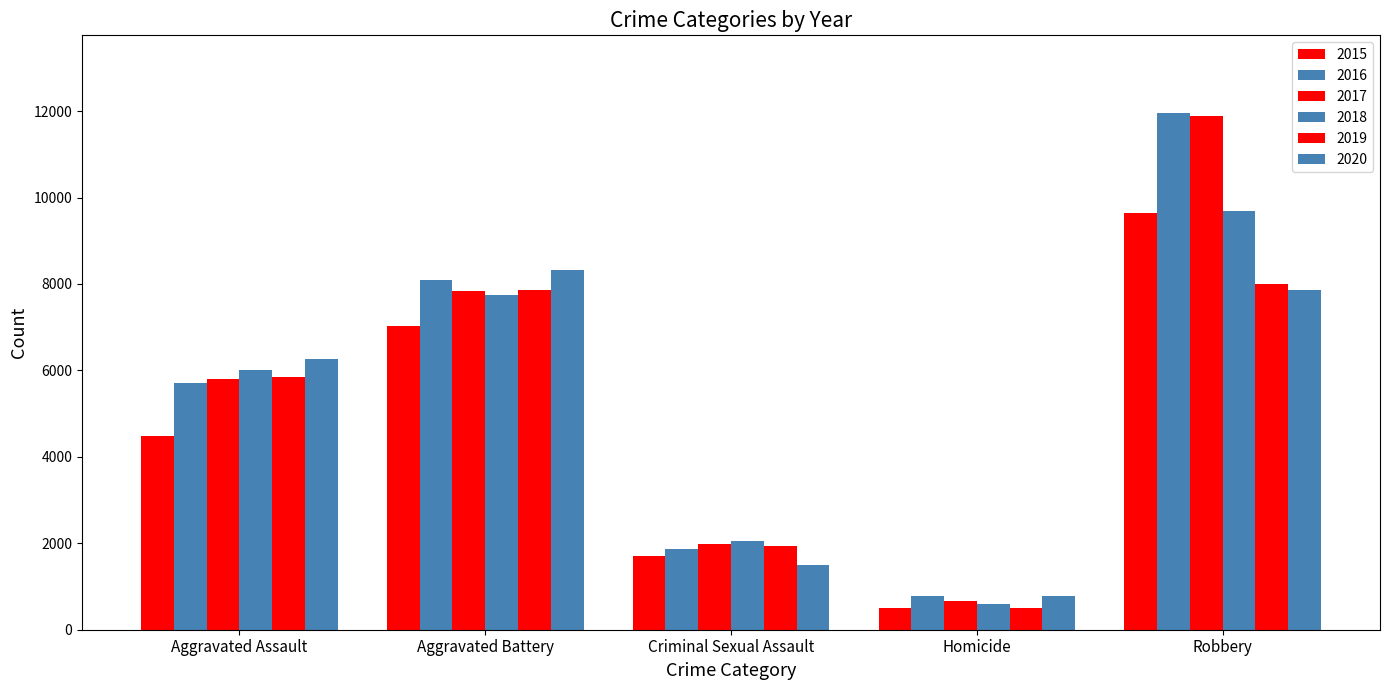

How many bars are there in total?

30